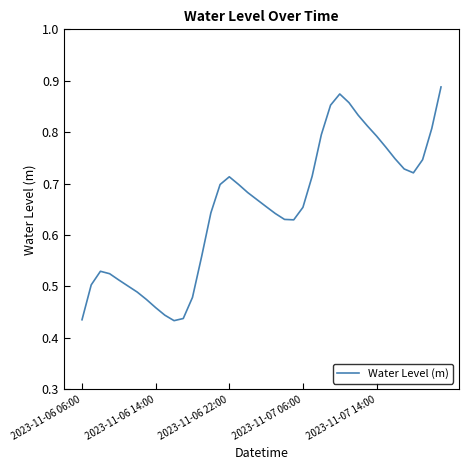

True or false: there are more than 1 points higher than both neighbors.

True